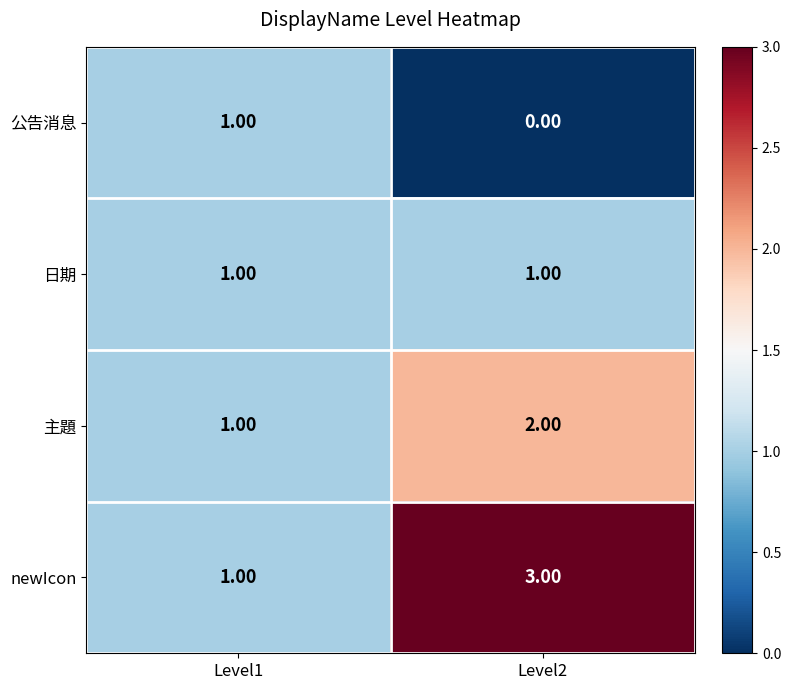

What is the total value across all series at Level1?

4